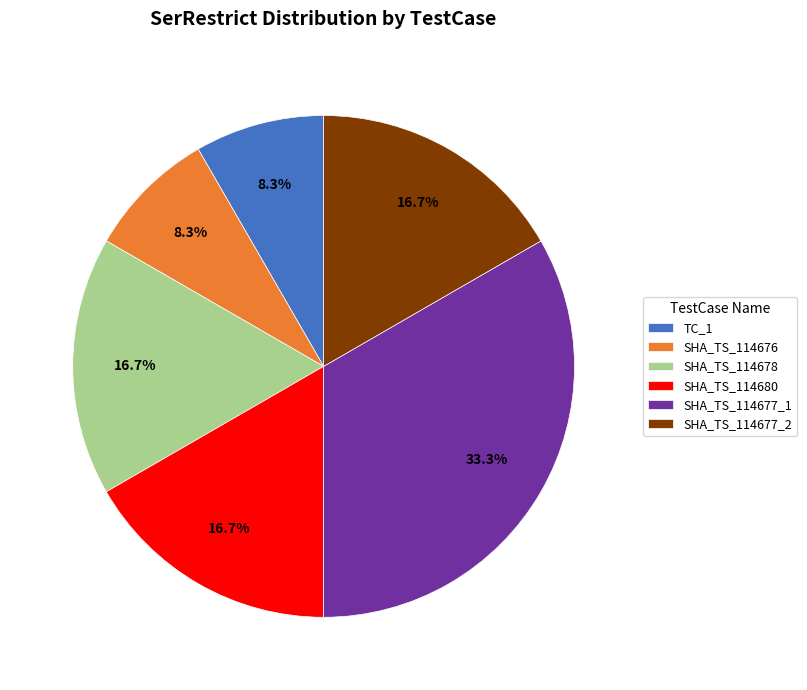

To the nearest percent, what is the average slice percentage?

17%